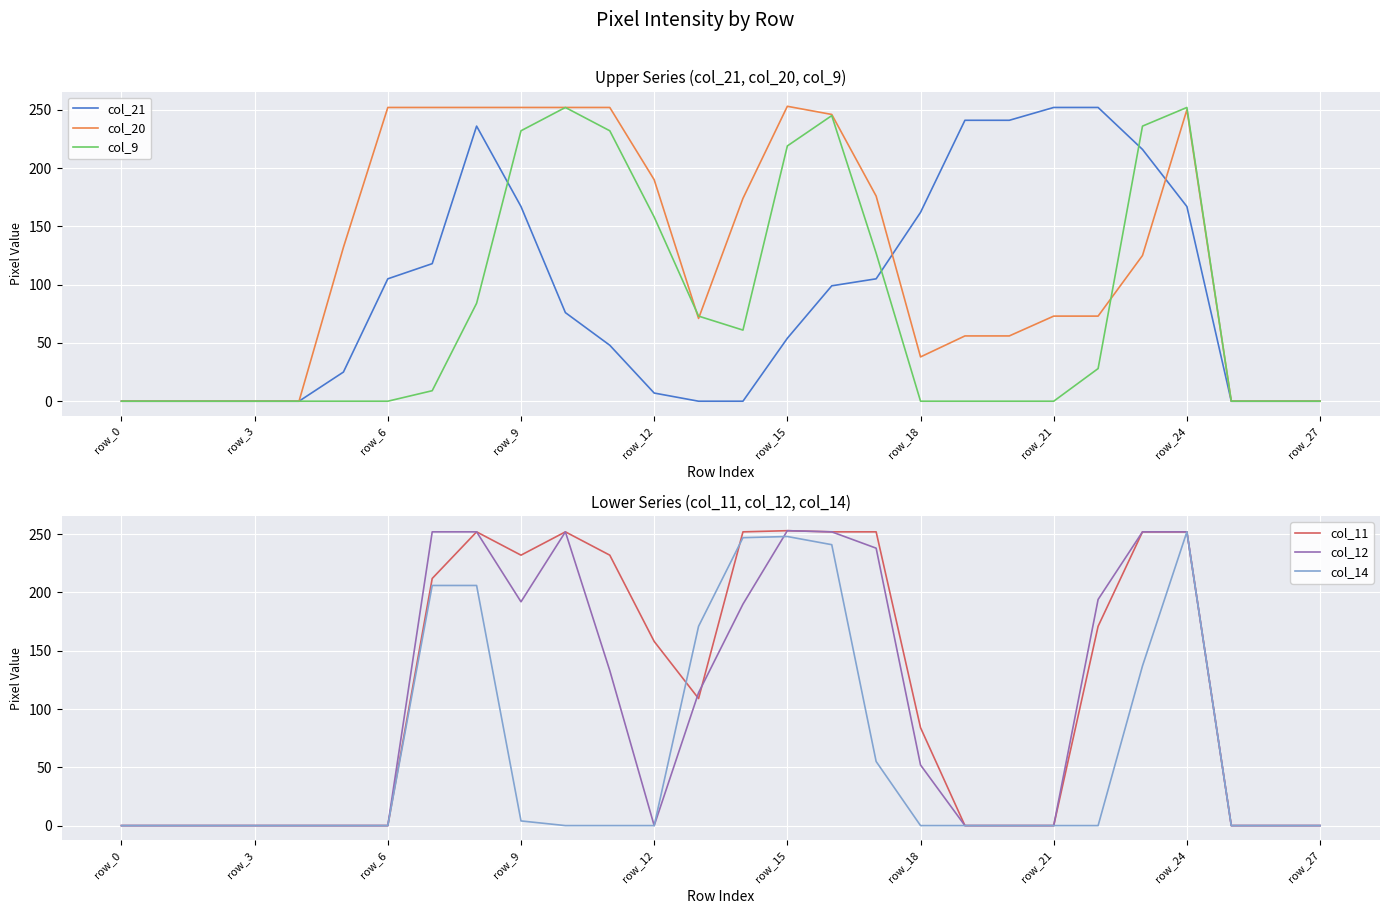

How many data points does each series have?

28